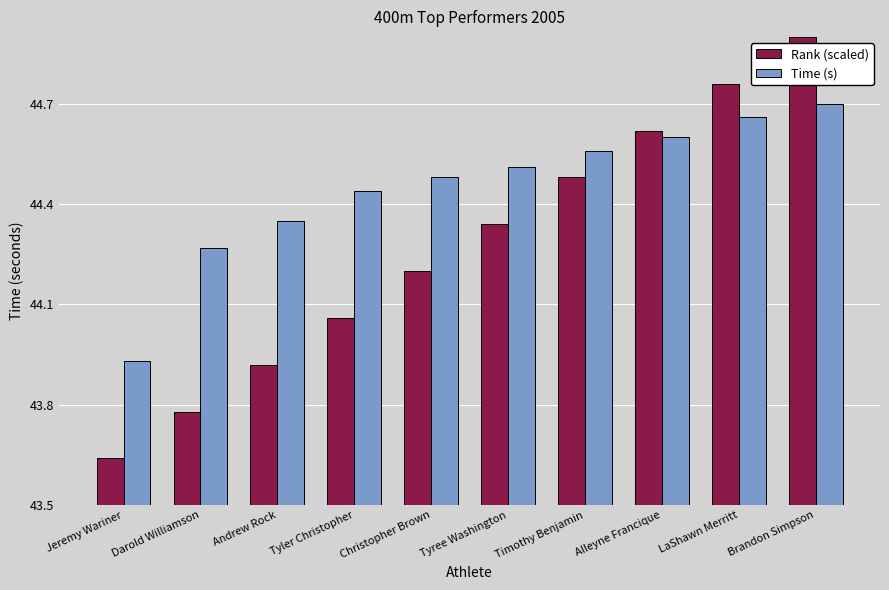

What is the label of the 2nd bar from the right?

LaShawn Merritt